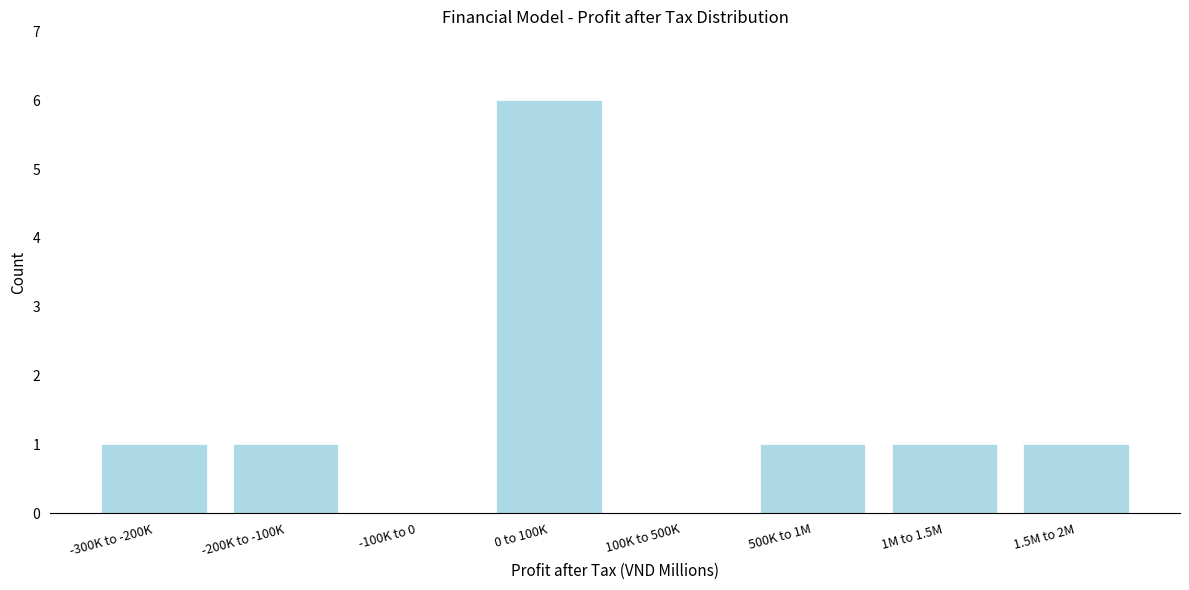

Reading right to left, list all the values displayed in this chart.

1.5M to 2M=1	1M to 1.5M=1	500K to 1M=1	100K to 500K=0	0 to 100K=6	-100K to 0=0	-200K to -100K=1	-300K to -200K=1